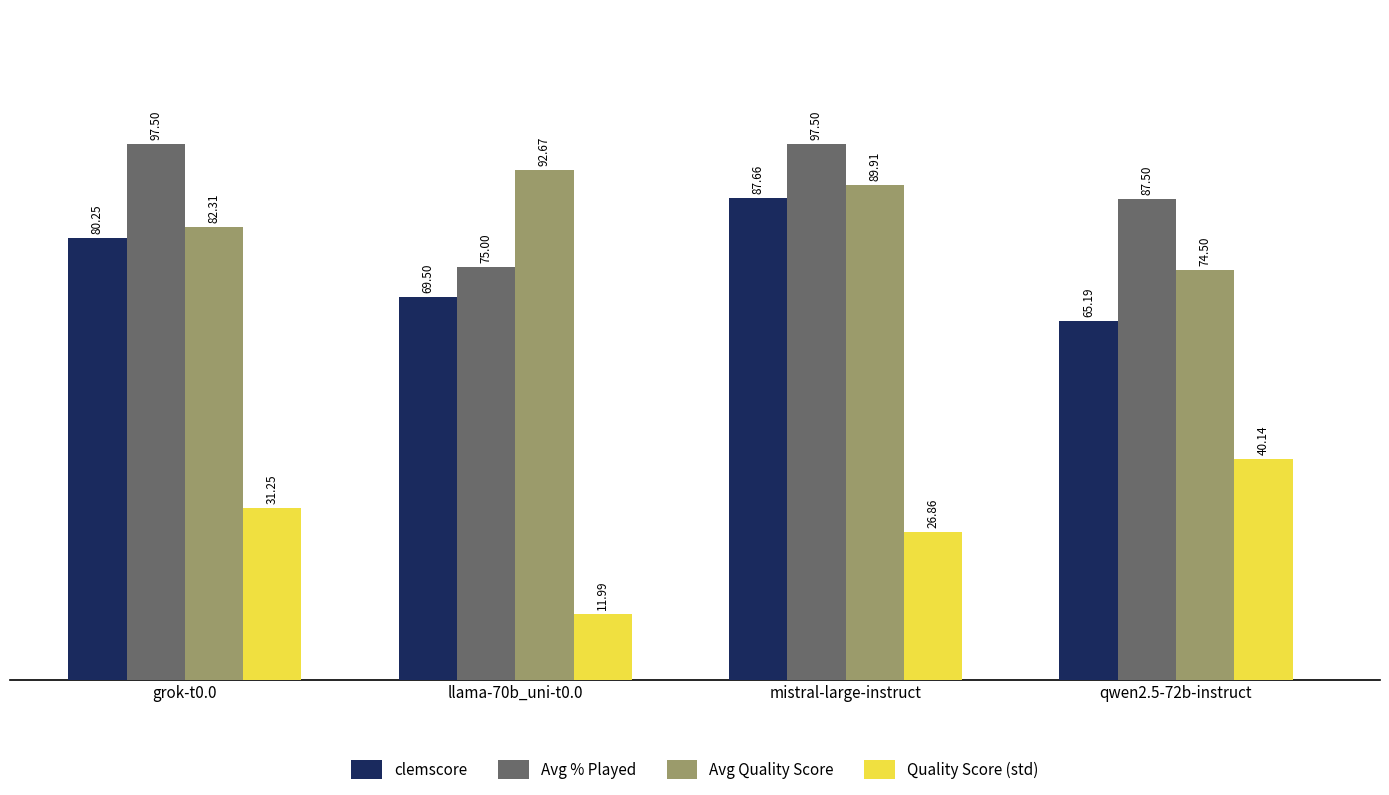

Where is clemscore nearest to the value 76?

grok-t0.0